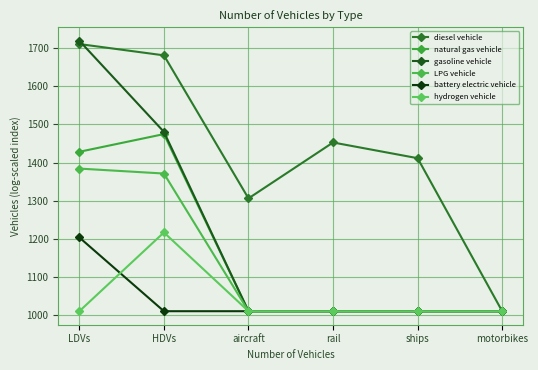

At which category is the sum across all series the highest?

LDVs